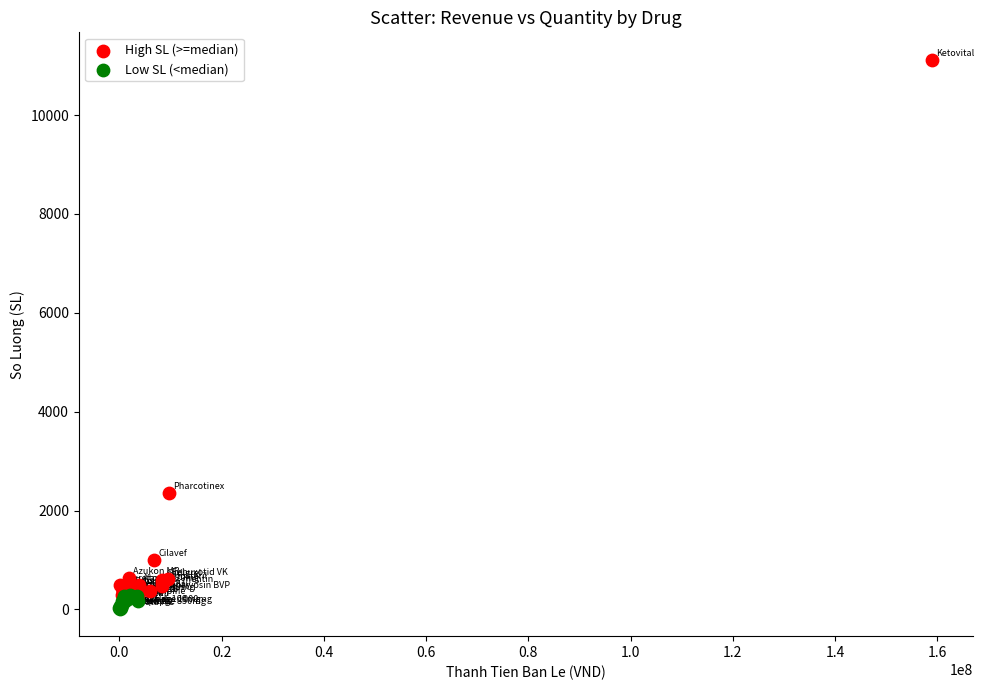

Which series reaches the minimum Y coordinate?

Low SL (<median)